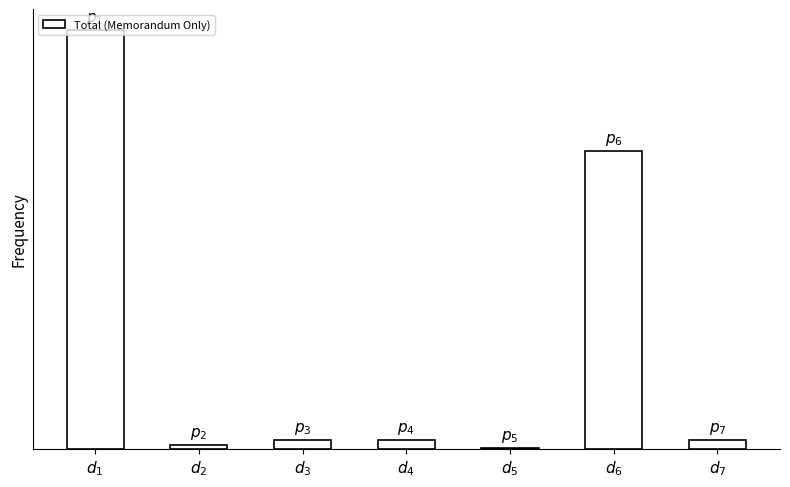

Where does the data first go above 315789?

$d_1$